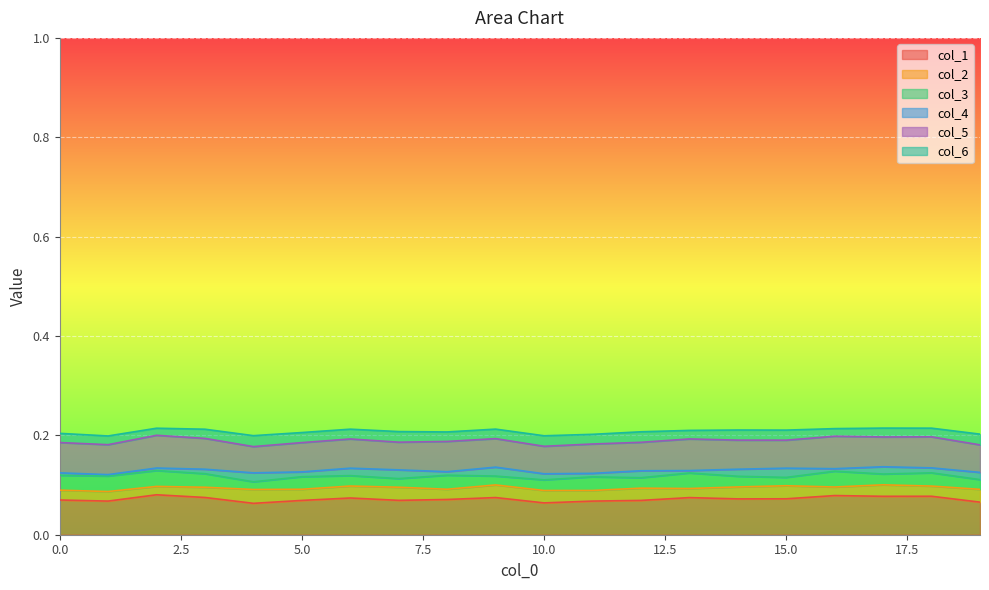

How many interior local peaks does the 4 series have?

7